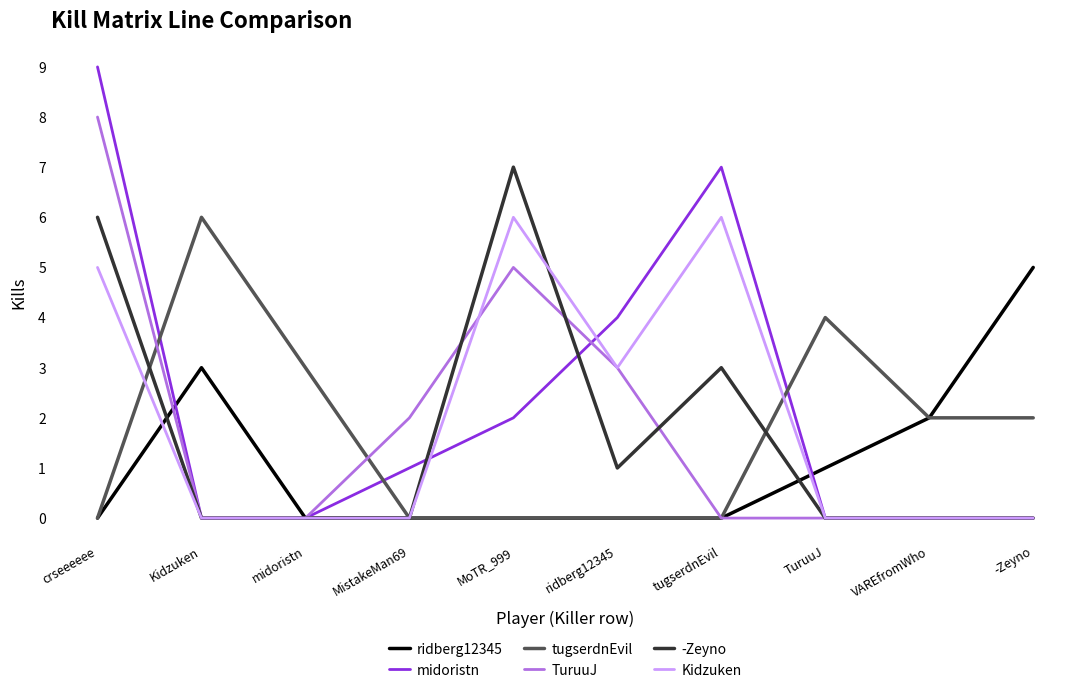

Is it true that Kidzuken equals -3 at VAREfromWho?

False